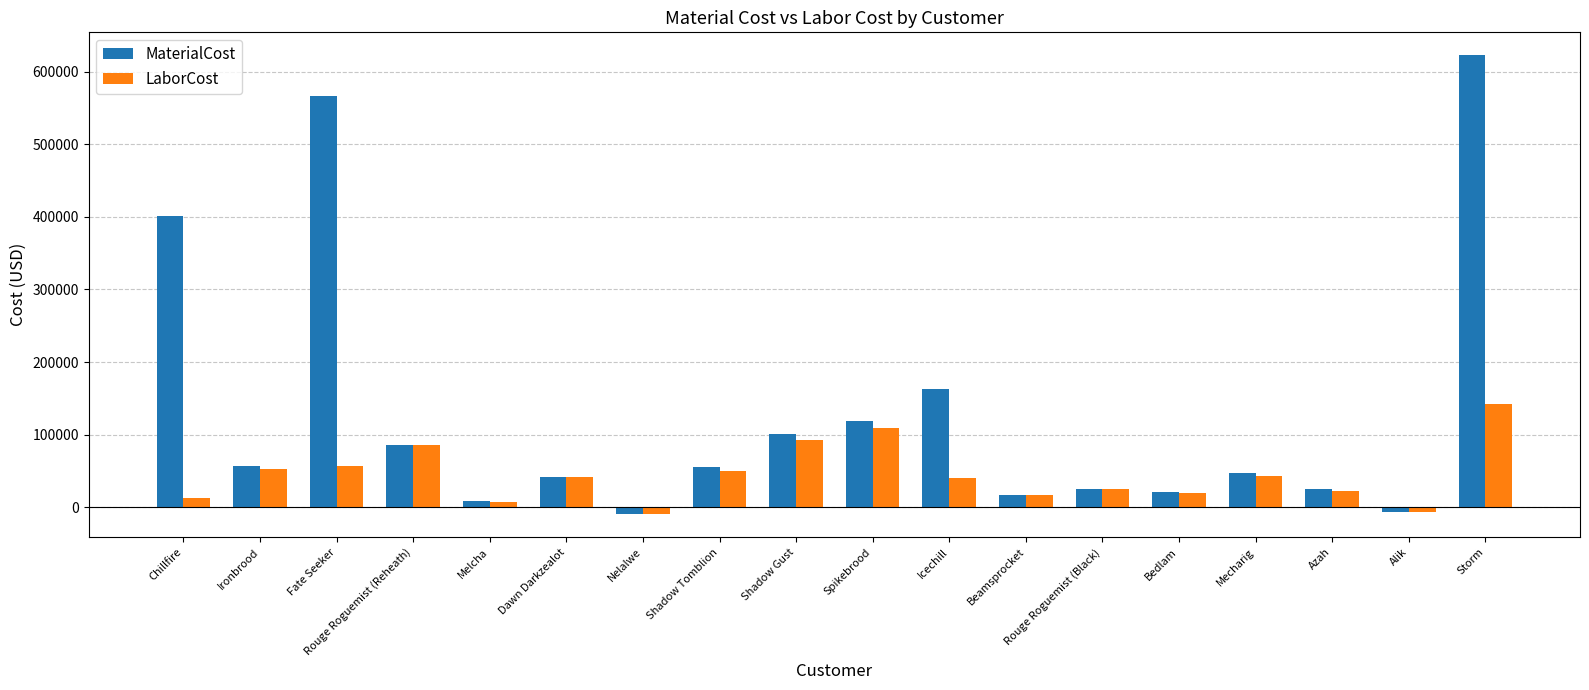

What is the label of the 14th bar from the right?

Melcha